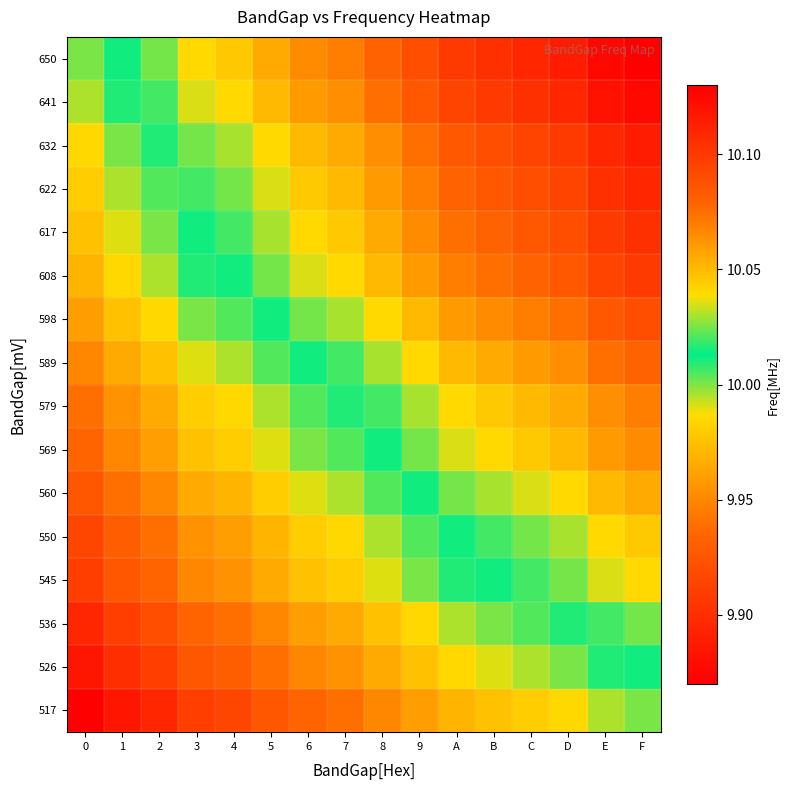

Reading right to left, transcribe all the data shown in this chart.

517: F=10.0	E=10.0	D=10.0	C=10.0	B=10.0	A=10.0	9=10.0	8=9.9	7=9.9	6=9.9	5=9.9	4=9.9	3=9.9	2=9.9	1=9.9	0=9.9
526: F=10.0	E=10.0	D=10.0	C=10.0	B=10.0	A=10.0	9=10.0	8=10.0	7=10.0	6=9.9	5=9.9	4=9.9	3=9.9	2=9.9	1=9.9	0=9.9
536: F=10.0	E=10.0	D=10.0	C=10.0	B=10.0	A=10.0	9=10.0	8=10.0	7=10.0	6=10.0	5=9.9	4=9.9	3=9.9	2=9.9	1=9.9	0=9.9
545: F=10.0	E=10.0	D=10.0	C=10.0	B=10.0	A=10.0	9=10.0	8=10.0	7=10.0	6=10.0	5=10.0	4=10.0	3=9.9	2=9.9	1=9.9	0=9.9
550: F=10.0	E=10.0	D=10.0	C=10.0	B=10.0	A=10.0	9=10.0	8=10.0	7=10.0	6=10.0	5=10.0	4=10.0	3=10.0	2=9.9	1=9.9	0=9.9
560: F=10.1	E=10.1	D=10.0	C=10.0	B=10.0	A=10.0	9=10.0	8=10.0	7=10.0	6=10.0	5=10.0	4=10.0	3=10.0	2=9.9	1=9.9	0=9.9
569: F=10.1	E=10.1	D=10.1	C=10.0	B=10.0	A=10.0	9=10.0	8=10.0	7=10.0	6=10.0	5=10.0	4=10.0	3=10.0	2=10.0	1=9.9	0=9.9
579: F=10.1	E=10.1	D=10.1	C=10.1	B=10.0	A=10.0	9=10.0	8=10.0	7=10.0	6=10.0	5=10.0	4=10.0	3=10.0	2=10.0	1=10.0	0=9.9
589: F=10.1	E=10.1	D=10.1	C=10.1	B=10.1	A=10.1	9=10.0	8=10.0	7=10.0	6=10.0	5=10.0	4=10.0	3=10.0	2=10.0	1=10.0	0=9.9
598: F=10.1	E=10.1	D=10.1	C=10.1	B=10.1	A=10.1	9=10.1	8=10.0	7=10.0	6=10.0	5=10.0	4=10.0	3=10.0	2=10.0	1=10.0	0=10.0
608: F=10.1	E=10.1	D=10.1	C=10.1	B=10.1	A=10.1	9=10.1	8=10.1	7=10.0	6=10.0	5=10.0	4=10.0	3=10.0	2=10.0	1=10.0	0=10.0
617: F=10.1	E=10.1	D=10.1	C=10.1	B=10.1	A=10.1	9=10.1	8=10.1	7=10.0	6=10.0	5=10.0	4=10.0	3=10.0	2=10.0	1=10.0	0=10.0
622: F=10.1	E=10.1	D=10.1	C=10.1	B=10.1	A=10.1	9=10.1	8=10.1	7=10.1	6=10.0	5=10.0	4=10.0	3=10.0	2=10.0	1=10.0	0=10.0
632: F=10.1	E=10.1	D=10.1	C=10.1	B=10.1	A=10.1	9=10.1	8=10.1	7=10.1	6=10.1	5=10.0	4=10.0	3=10.0	2=10.0	1=10.0	0=10.0
641: F=10.1	E=10.1	D=10.1	C=10.1	B=10.1	A=10.1	9=10.1	8=10.1	7=10.1	6=10.1	5=10.1	4=10.0	3=10.0	2=10.0	1=10.0	0=10.0
650: F=10.1	E=10.1	D=10.1	C=10.1	B=10.1	A=10.1	9=10.1	8=10.1	7=10.1	6=10.1	5=10.1	4=10.0	3=10.0	2=10.0	1=10.0	0=10.0